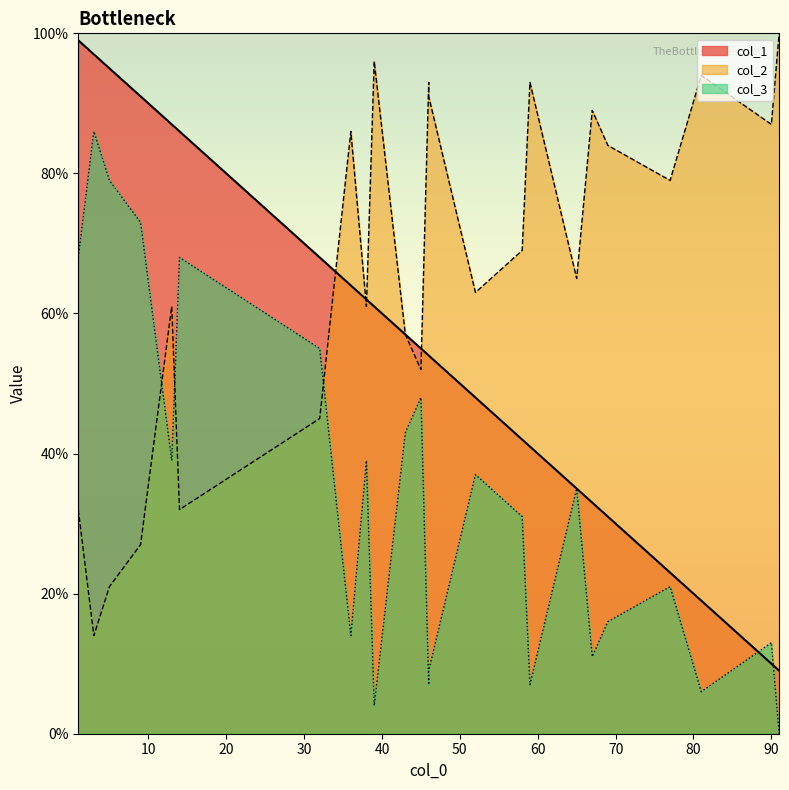

What is the spread (max minus min) of values at 36?

72